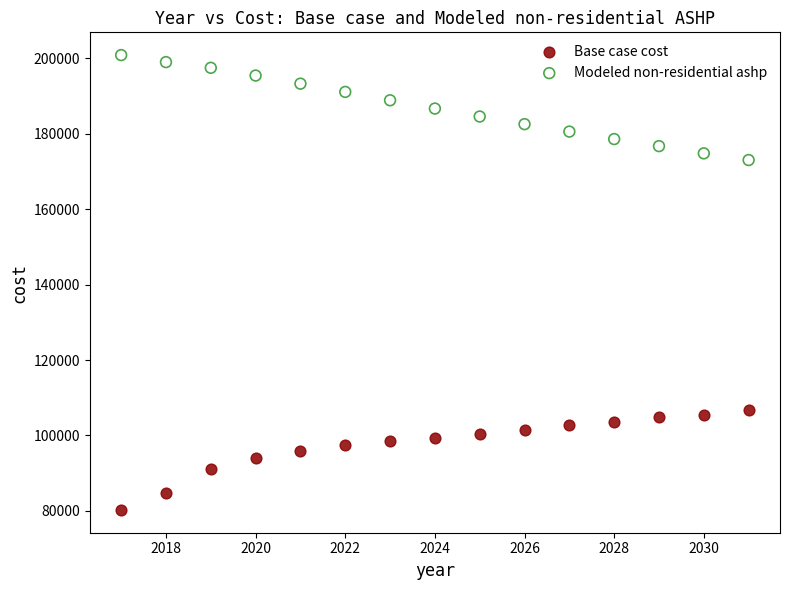

What is the X range (max minus min) for the scatter plot?

14.0